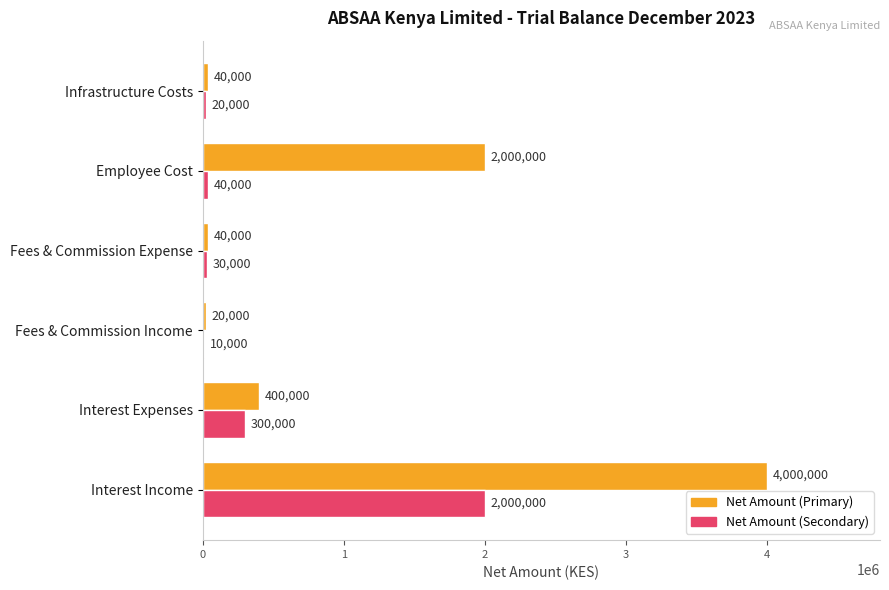

At which label does Net Amount (Secondary) reach its peak?

Interest Income